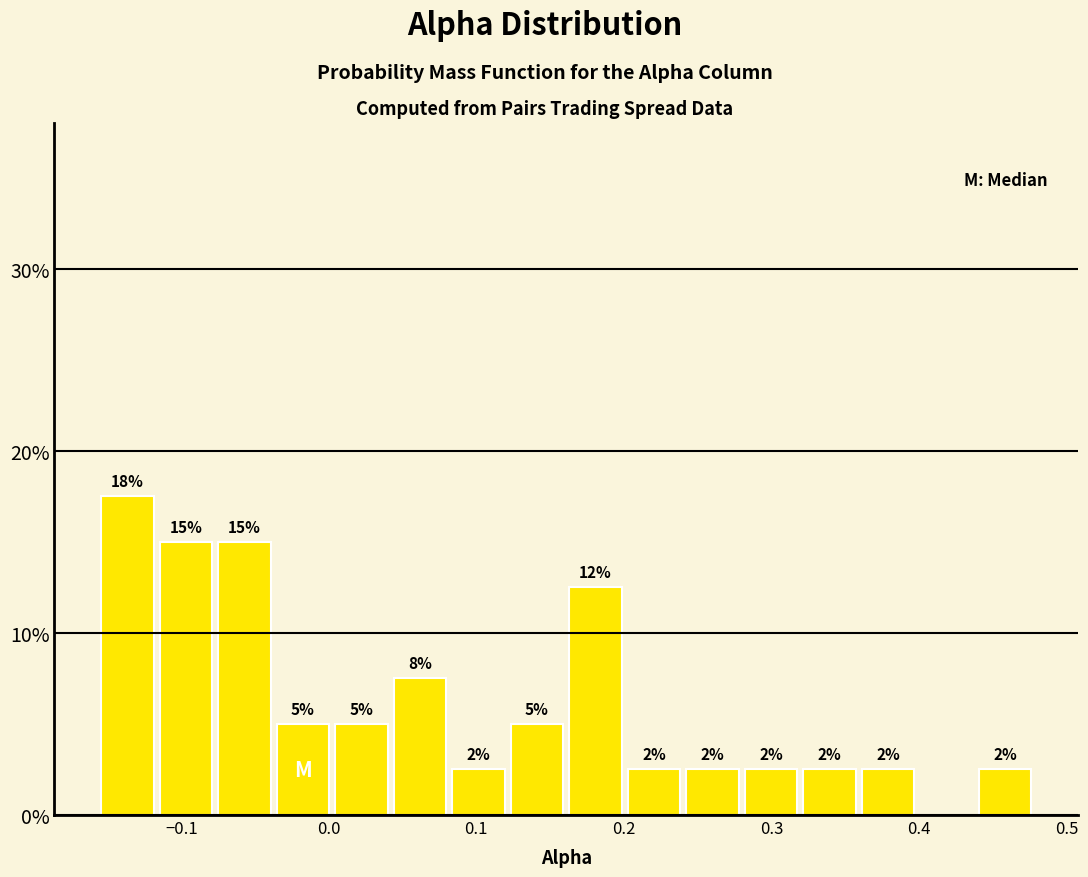

Around what value on the x-axis is the tallest bar? Give the approximate position of its centre, as read against the axis.

-0.14